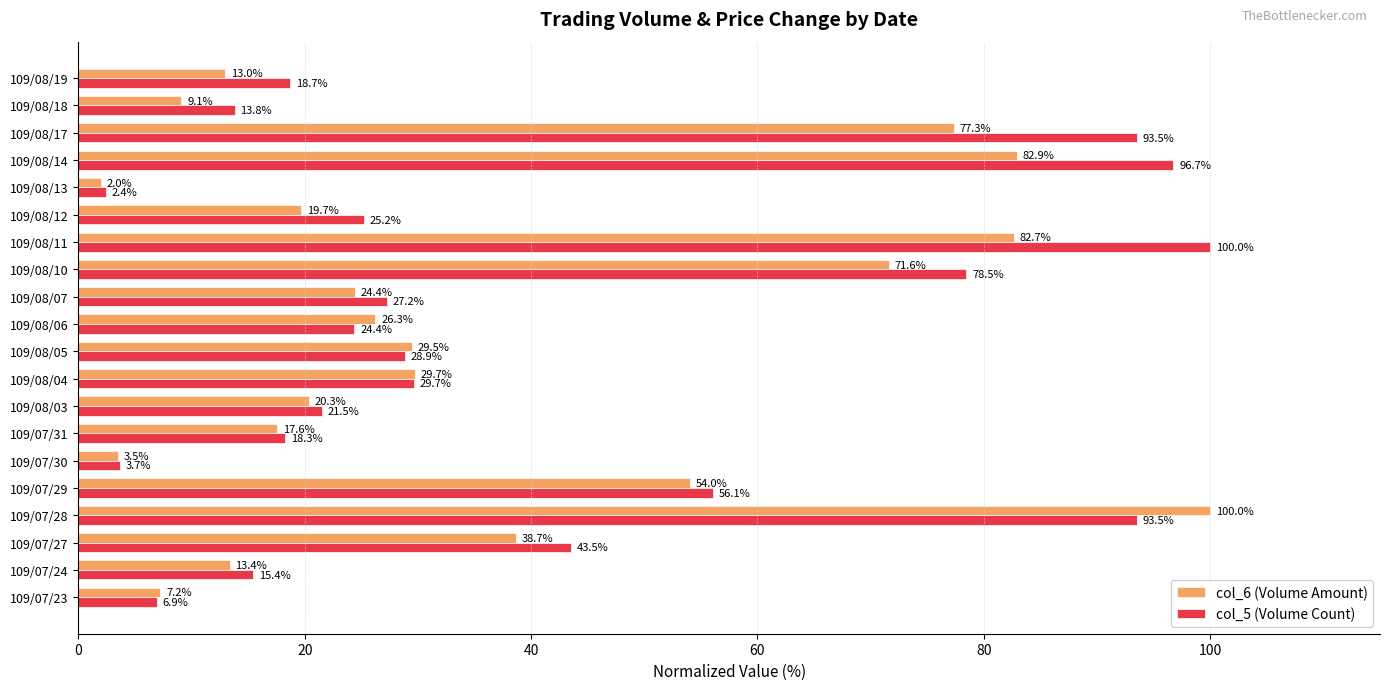

At 109/08/06, list the series in order from largest to smallest.

col_6 (Volume Amount), col_5 (Volume Count)